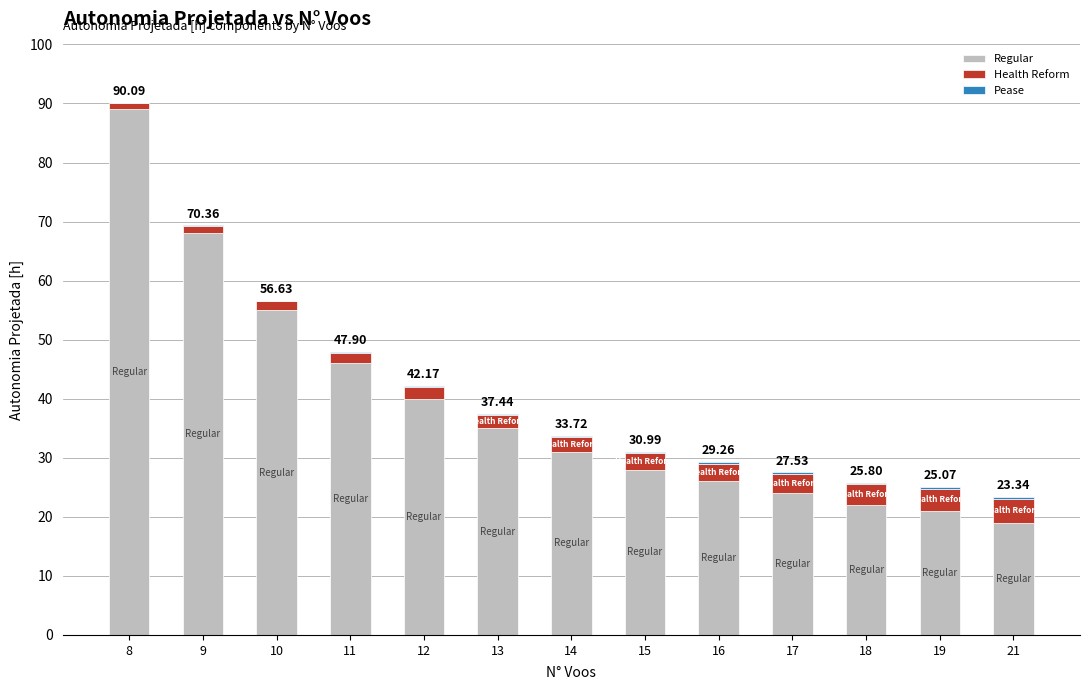

At which category is the sum across all series the highest?

8